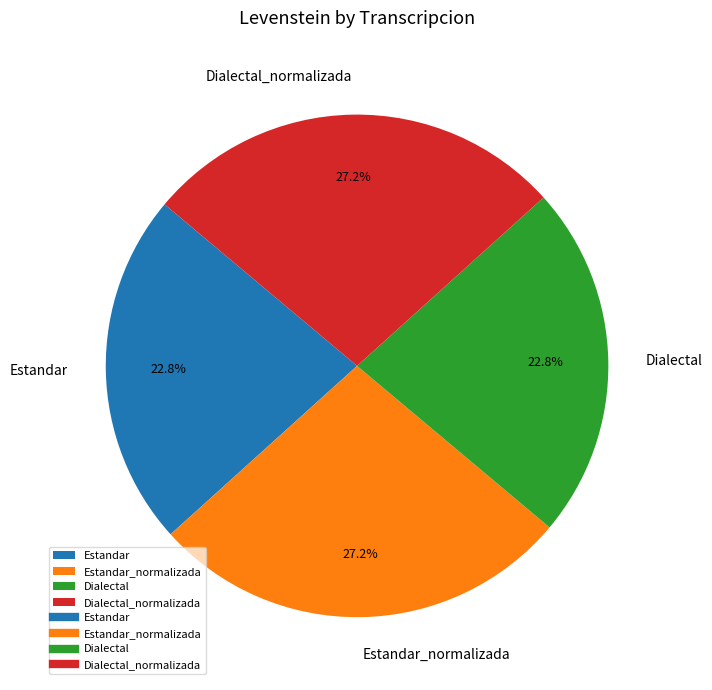

To the nearest percent, what is the combined percentage of Estandar and Dialectal_normalizada?

50%